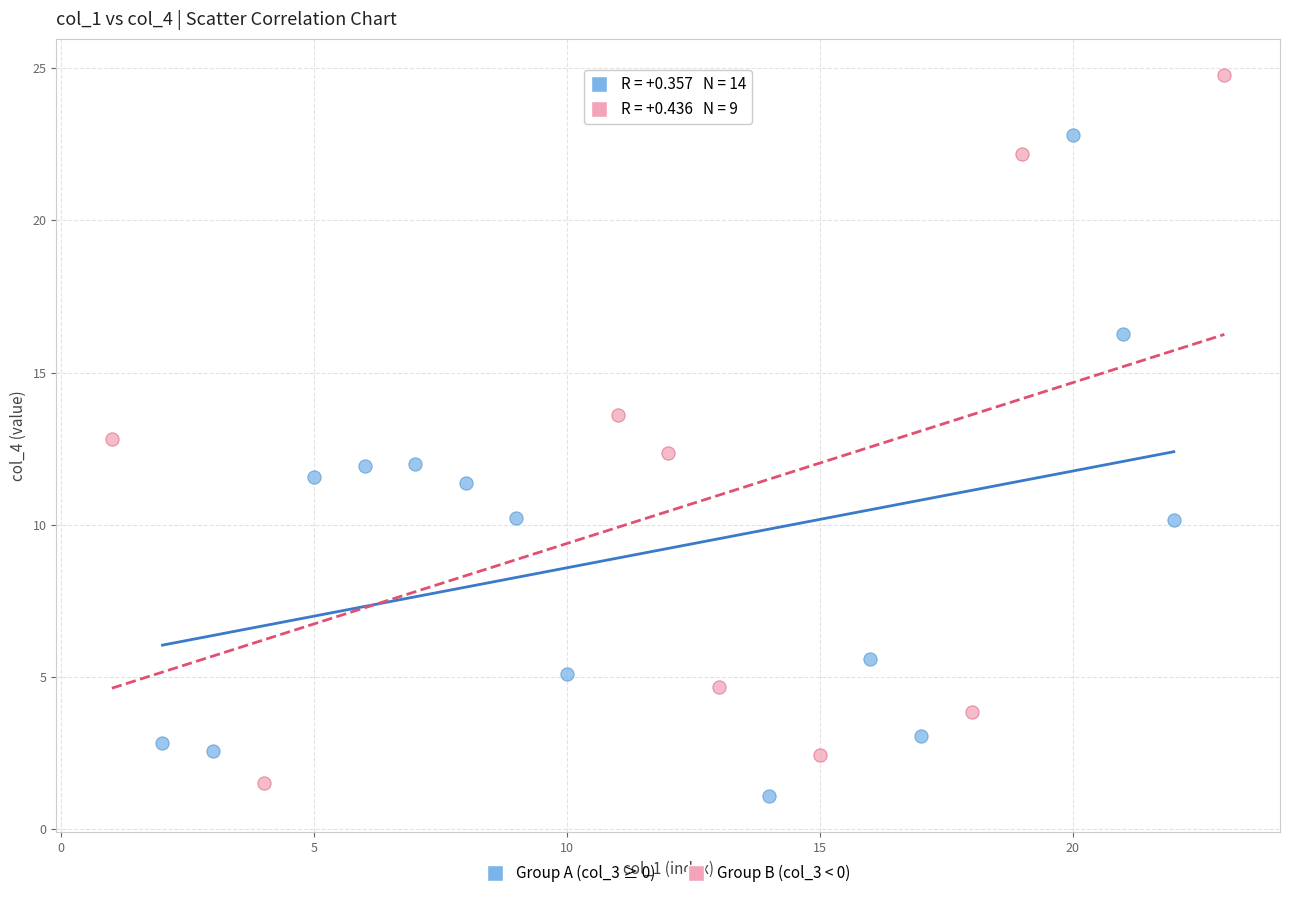

Which series reaches the maximum Y coordinate?

Group B (col_3 < 0)